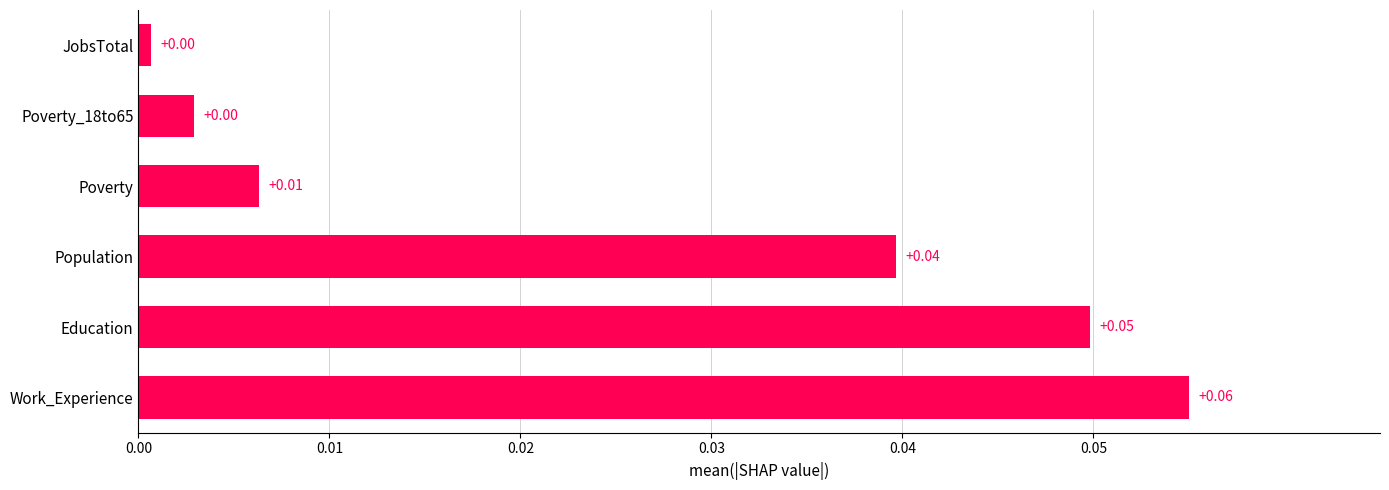

At which category does the chart reach its peak across all series?

Work_Experience